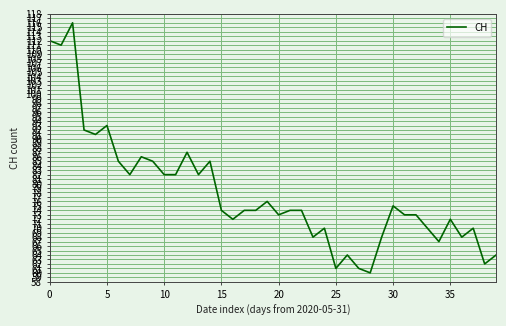

Count the number of data series in this chart.

1